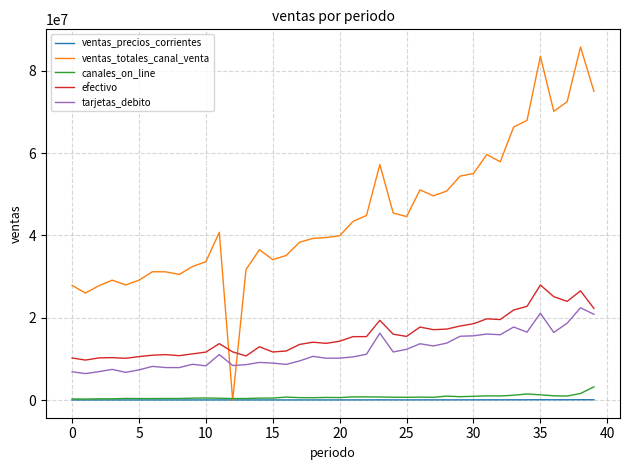

What are all the series names shown in the legend?

ventas_precios_corrientes, ventas_totales_canal_venta, canales_on_line, efectivo, tarjetas_debito